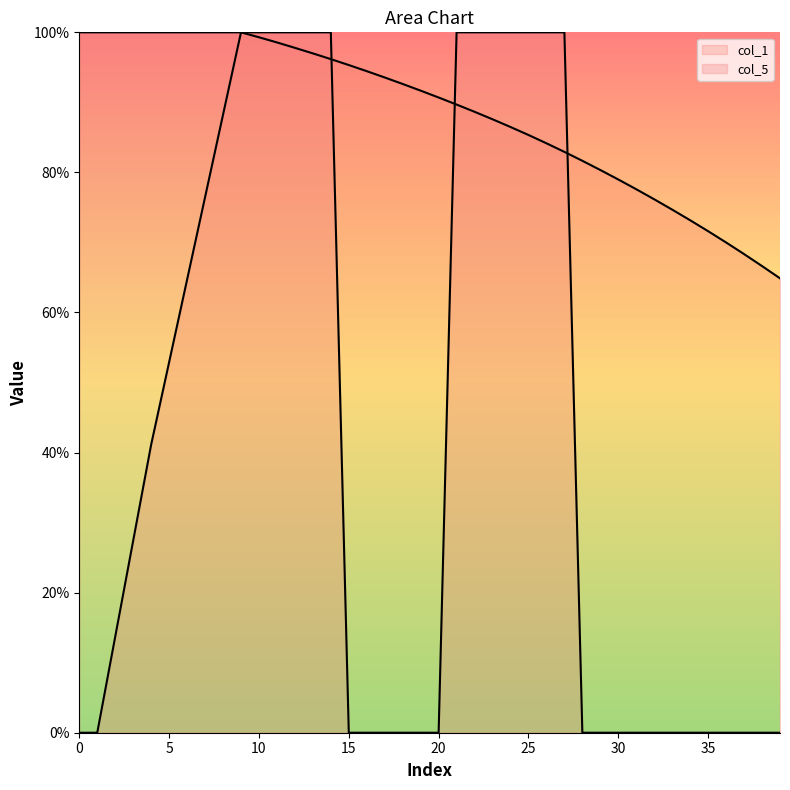

What is the average value of the col_5 series?

55.0